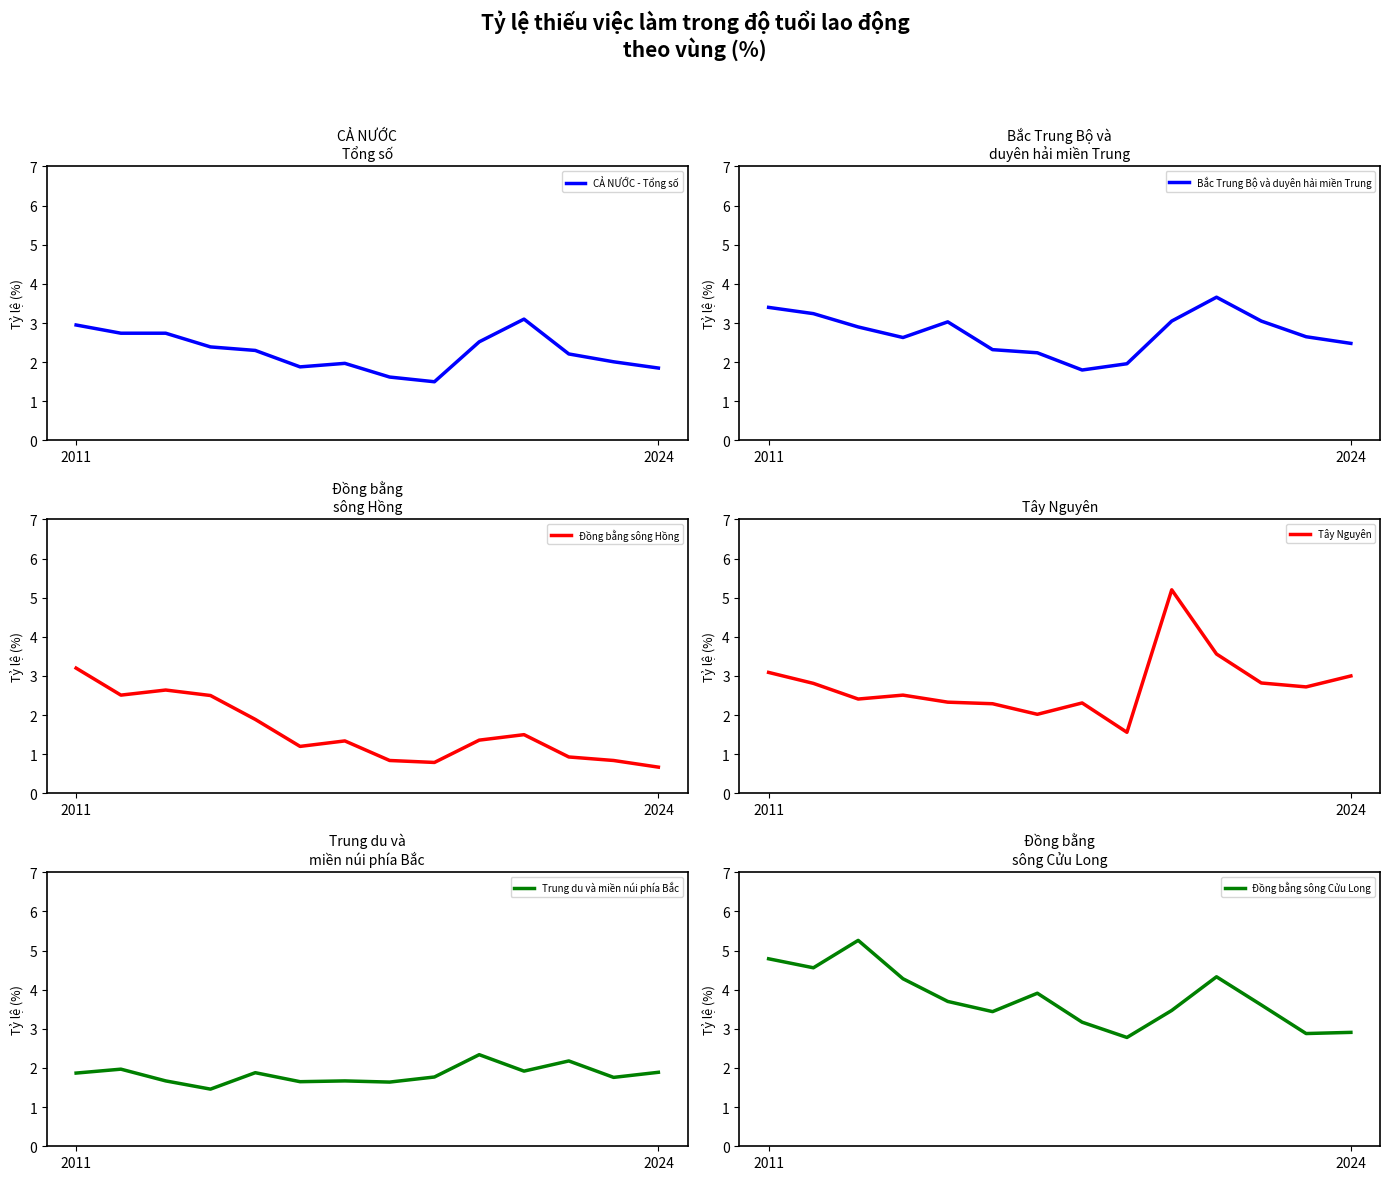

The Tây Nguyên series shows 2.9 at 6. True or false?

False